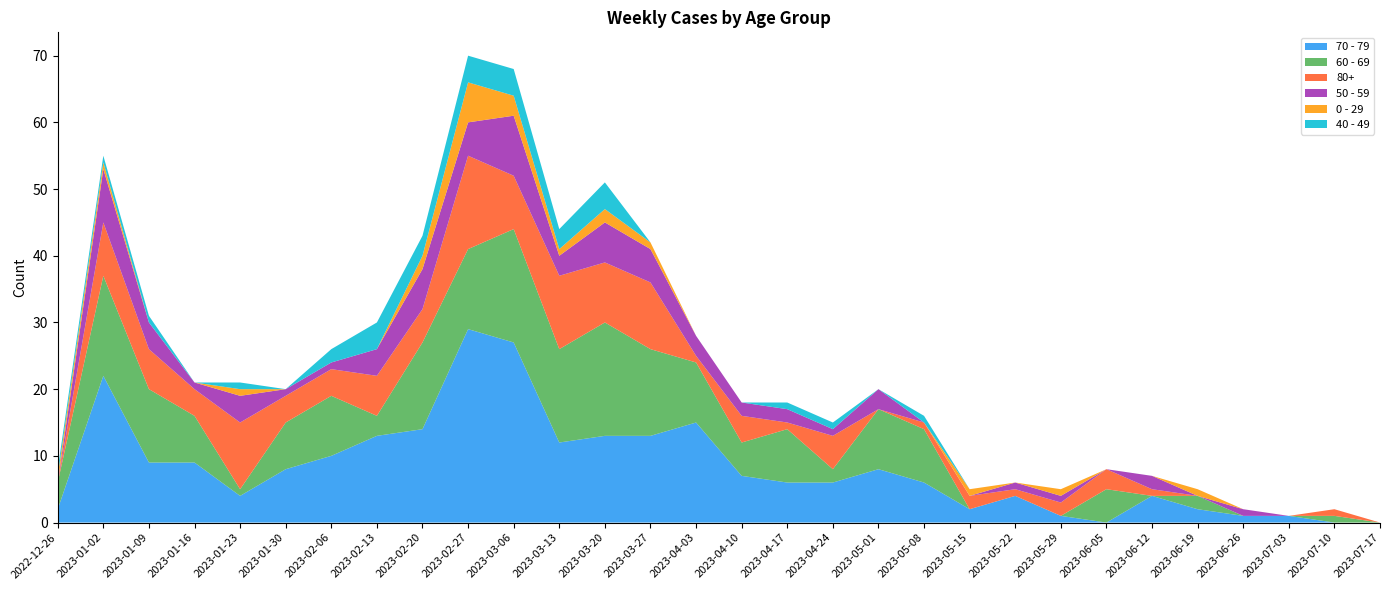

Reading right to left, transcribe all the data shown in this chart.

70 - 79: 2023-07-17=0	2023-07-10=0	2023-07-03=1	2023-06-26=1	2023-06-19=2	2023-06-12=4	2023-06-05=0	2023-05-29=1	2023-05-22=4	2023-05-15=2	2023-05-08=6	2023-05-01=8	2023-04-24=6	2023-04-17=6	2023-04-10=7	2023-04-03=15	2023-03-27=13	2023-03-20=13	2023-03-13=12	2023-03-06=27	2023-02-27=29	2023-02-20=14	2023-02-13=13	2023-02-06=10	2023-01-30=8	2023-01-23=4	2023-01-16=9	2023-01-09=9	2023-01-02=22	2022-12-26=2
60 - 69: 2023-07-17=0	2023-07-10=1	2023-07-03=0	2023-06-26=0	2023-06-19=2	2023-06-12=0	2023-06-05=5	2023-05-29=0	2023-05-22=0	2023-05-15=0	2023-05-08=8	2023-05-01=9	2023-04-24=2	2023-04-17=8	2023-04-10=5	2023-04-03=9	2023-03-27=13	2023-03-20=17	2023-03-13=14	2023-03-06=17	2023-02-27=12	2023-02-20=13	2023-02-13=3	2023-02-06=9	2023-01-30=7	2023-01-23=1	2023-01-16=7	2023-01-09=11	2023-01-02=15	2022-12-26=4
80+: 2023-07-17=0	2023-07-10=1	2023-07-03=0	2023-06-26=0	2023-06-19=0	2023-06-12=1	2023-06-05=3	2023-05-29=2	2023-05-22=1	2023-05-15=2	2023-05-08=1	2023-05-01=0	2023-04-24=5	2023-04-17=1	2023-04-10=4	2023-04-03=1	2023-03-27=10	2023-03-20=9	2023-03-13=11	2023-03-06=8	2023-02-27=14	2023-02-20=5	2023-02-13=6	2023-02-06=4	2023-01-30=4	2023-01-23=10	2023-01-16=4	2023-01-09=6	2023-01-02=8	2022-12-26=0
50 - 59: 2023-07-17=0	2023-07-10=0	2023-07-03=0	2023-06-26=1	2023-06-19=0	2023-06-12=2	2023-06-05=0	2023-05-29=1	2023-05-22=1	2023-05-15=0	2023-05-08=0	2023-05-01=3	2023-04-24=1	2023-04-17=2	2023-04-10=2	2023-04-03=3	2023-03-27=5	2023-03-20=6	2023-03-13=3	2023-03-06=9	2023-02-27=5	2023-02-20=6	2023-02-13=4	2023-02-06=1	2023-01-30=1	2023-01-23=4	2023-01-16=1	2023-01-09=4	2023-01-02=8	2022-12-26=0
0 - 29: 2023-07-17=0	2023-07-10=0	2023-07-03=0	2023-06-26=0	2023-06-19=1	2023-06-12=0	2023-06-05=0	2023-05-29=1	2023-05-22=0	2023-05-15=1	2023-05-08=0	2023-05-01=0	2023-04-24=0	2023-04-17=0	2023-04-10=0	2023-04-03=0	2023-03-27=1	2023-03-20=2	2023-03-13=1	2023-03-06=3	2023-02-27=6	2023-02-20=2	2023-02-13=0	2023-02-06=0	2023-01-30=0	2023-01-23=1	2023-01-16=0	2023-01-09=0	2023-01-02=1	2022-12-26=1
40 - 49: 2023-07-17=0	2023-07-10=0	2023-07-03=0	2023-06-26=0	2023-06-19=0	2023-06-12=0	2023-06-05=0	2023-05-29=0	2023-05-22=0	2023-05-15=0	2023-05-08=1	2023-05-01=0	2023-04-24=1	2023-04-17=1	2023-04-10=0	2023-04-03=0	2023-03-27=0	2023-03-20=4	2023-03-13=3	2023-03-06=4	2023-02-27=4	2023-02-20=3	2023-02-13=4	2023-02-06=2	2023-01-30=0	2023-01-23=1	2023-01-16=0	2023-01-09=1	2023-01-02=1	2022-12-26=1